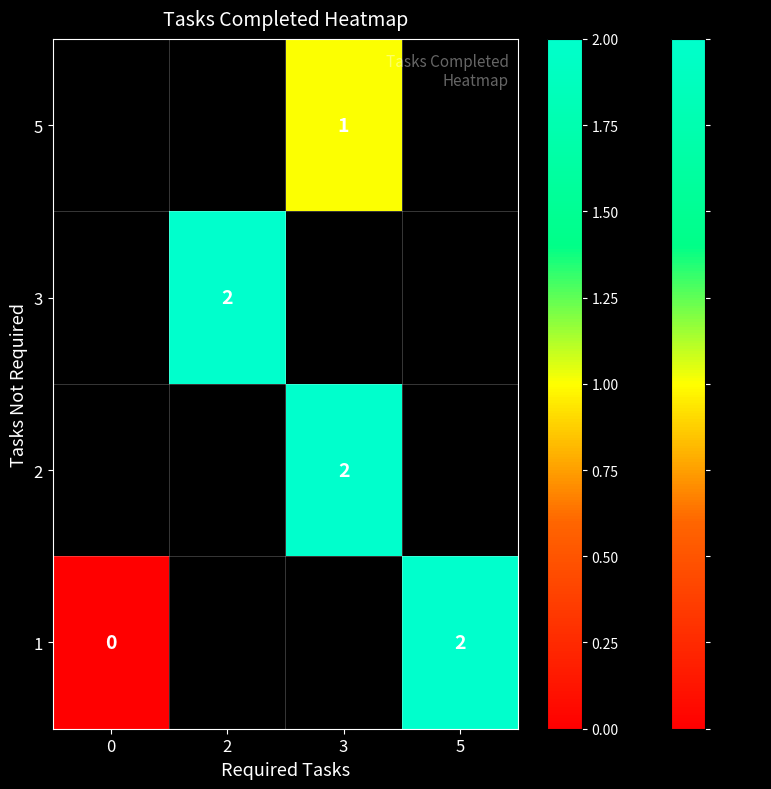

The 2 series shows 3 at 3. True or false?

False